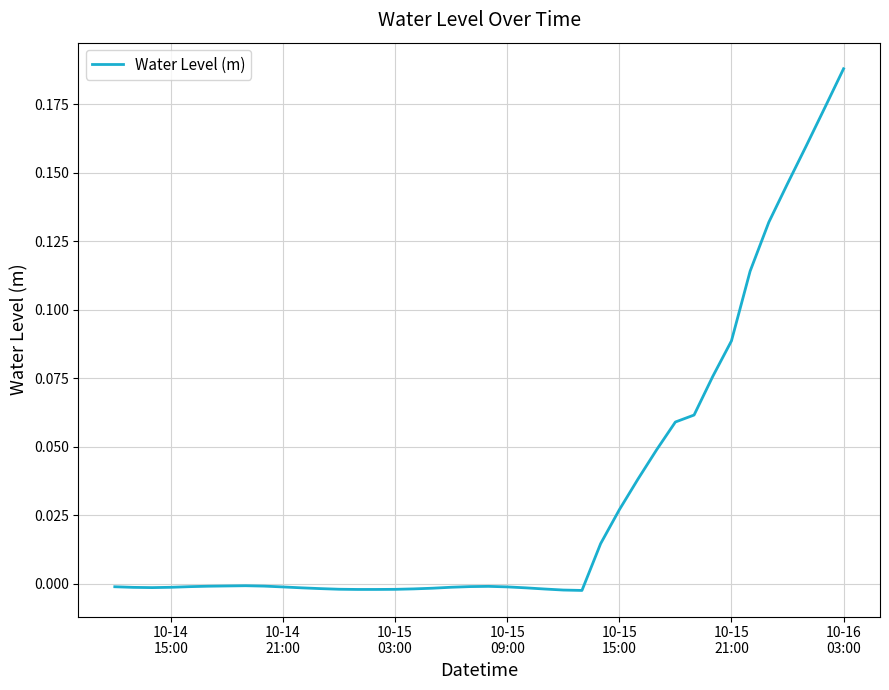

How many lines are shown in the chart?

1